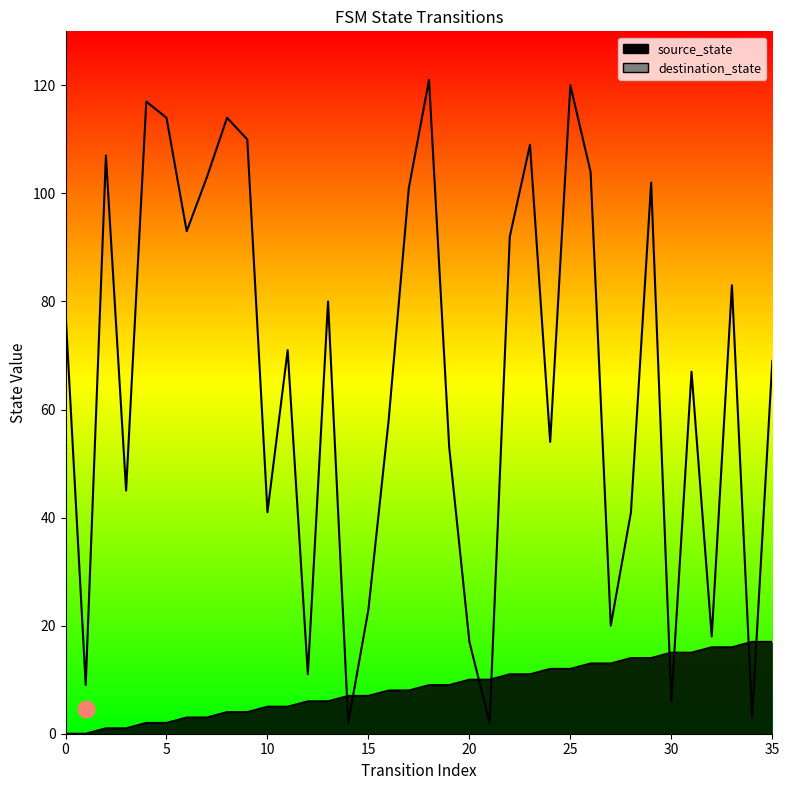

True or false: source_state has more than 2 points higher than both neighbors.

False